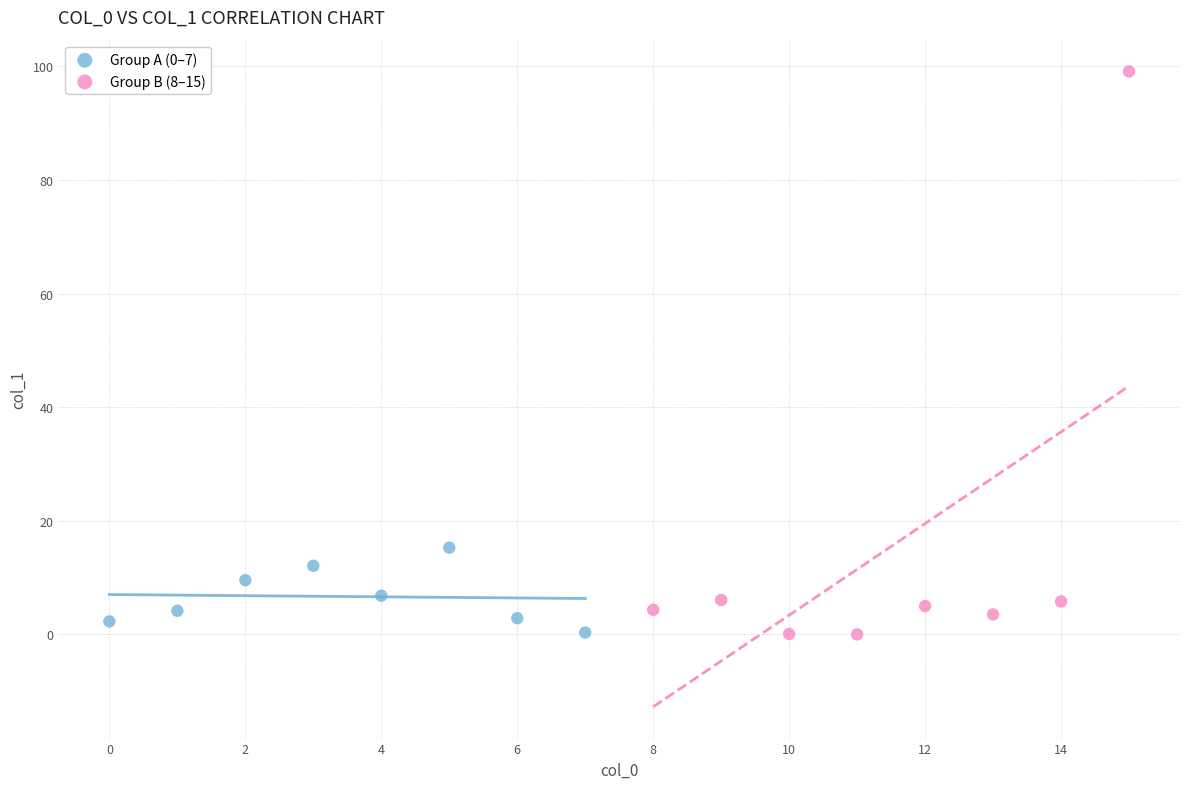

Which series has the widest spread of Y values?

Group B (8–15)